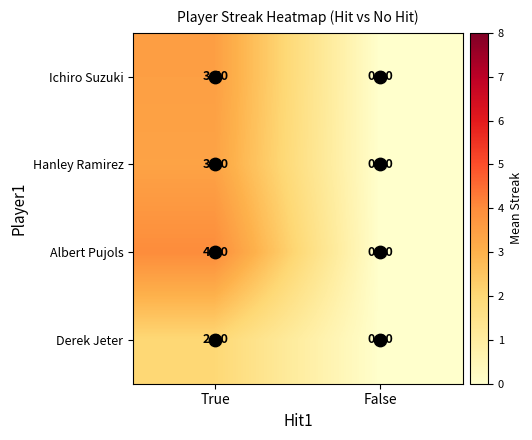

Is the value of Hanley Ramirez at True greater than the value of Derek Jeter at False?

Yes